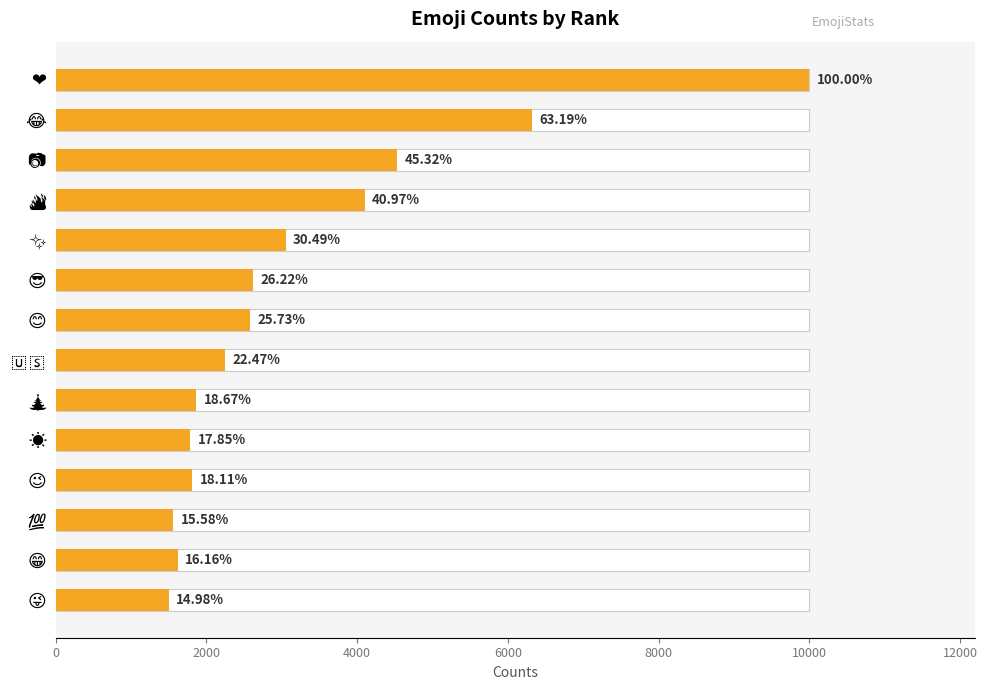

What is the average value?

3255